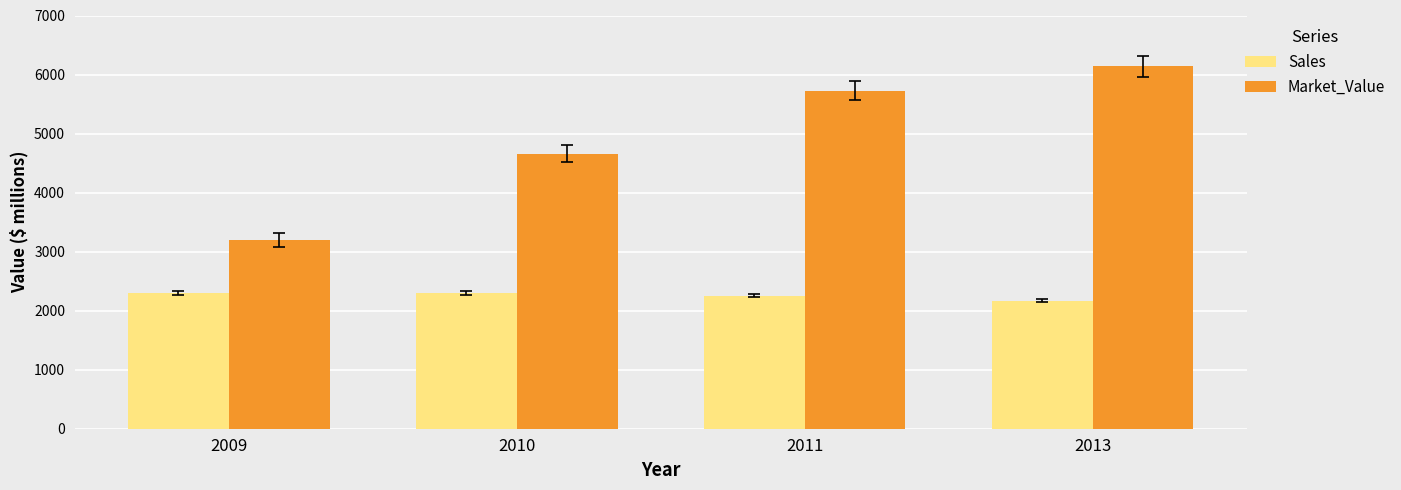

Are the bars horizontal?

No